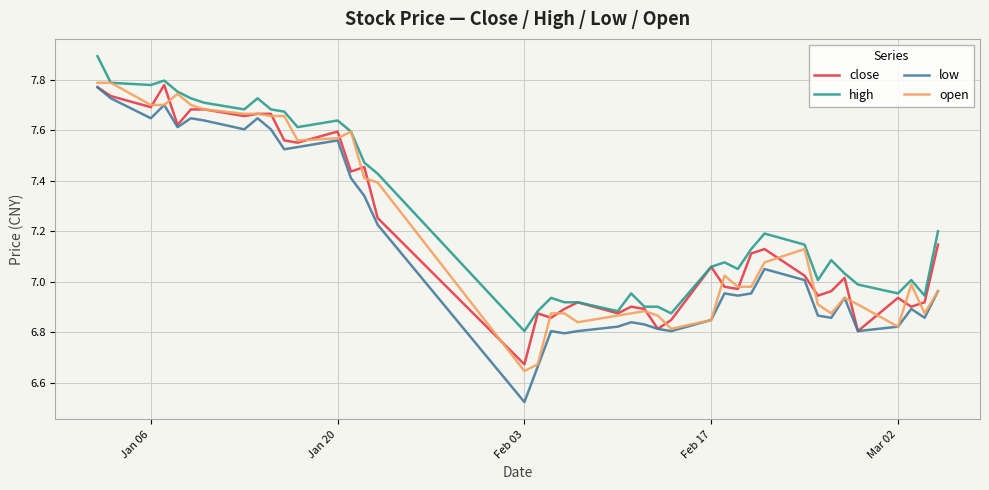

Which series has the widest spread of values?

low